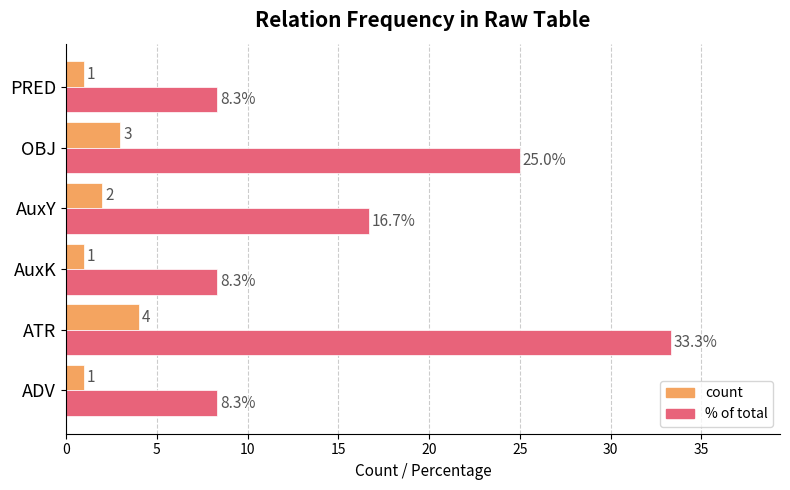

List the series in order of their peak value, lowest first.

count, % of total